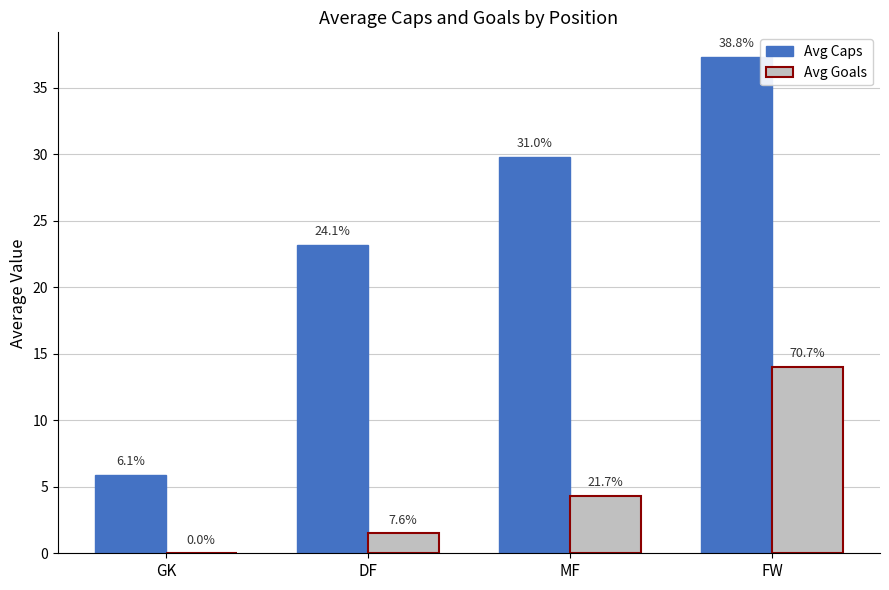

The Avg Caps series shows 5.9 at GK. True or false?

True